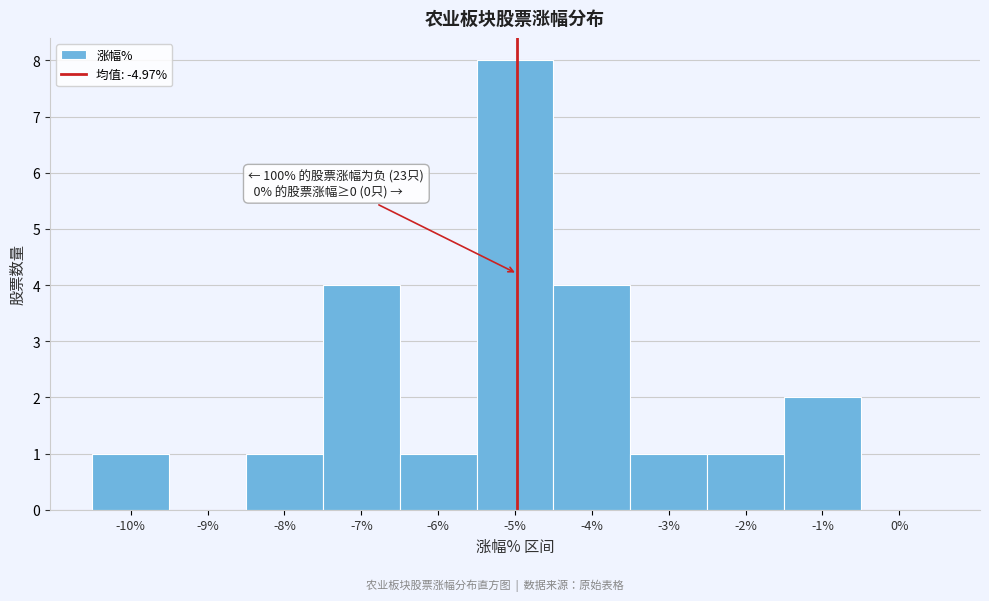

Which range on the x-axis has the tallest bar?

-5.5 to -4.5